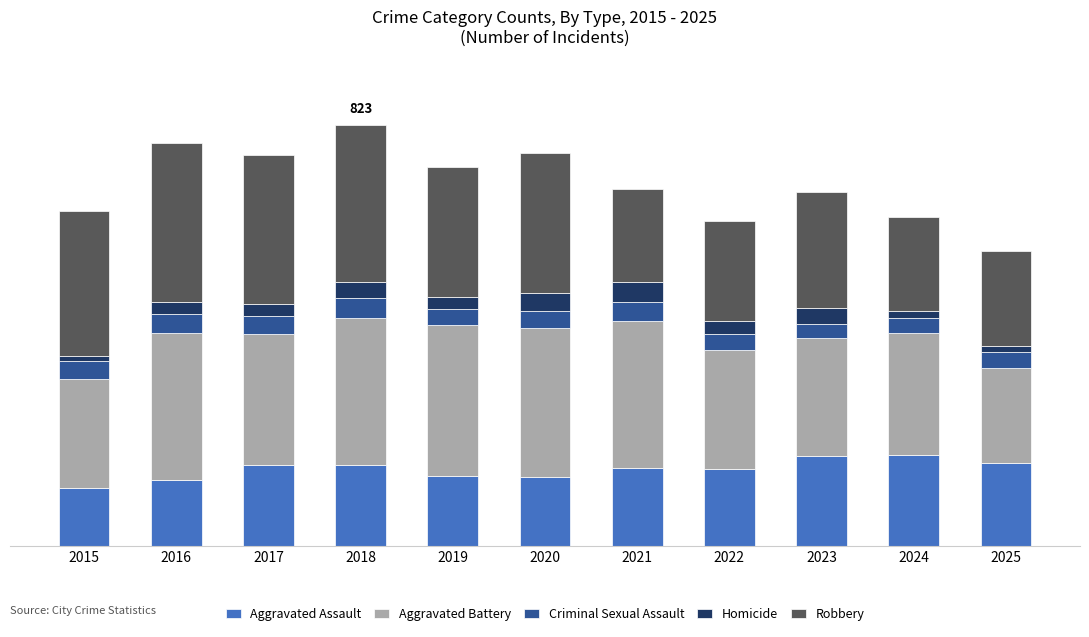

What are all the series names shown in the legend?

Aggravated Assault, Aggravated Battery, Criminal Sexual Assault, Homicide, Robbery